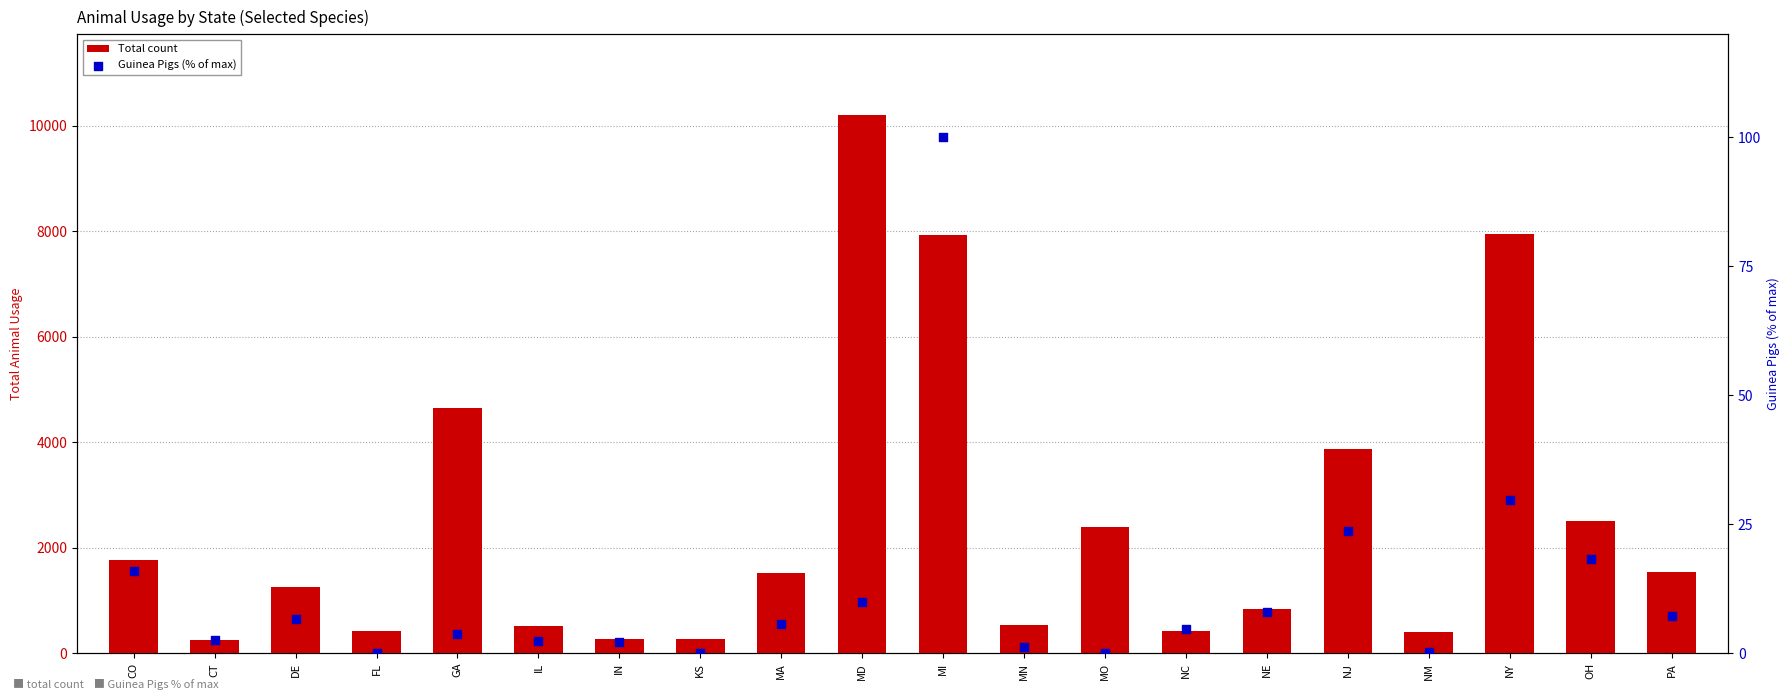

At which category is the sum across all series the highest?

MD